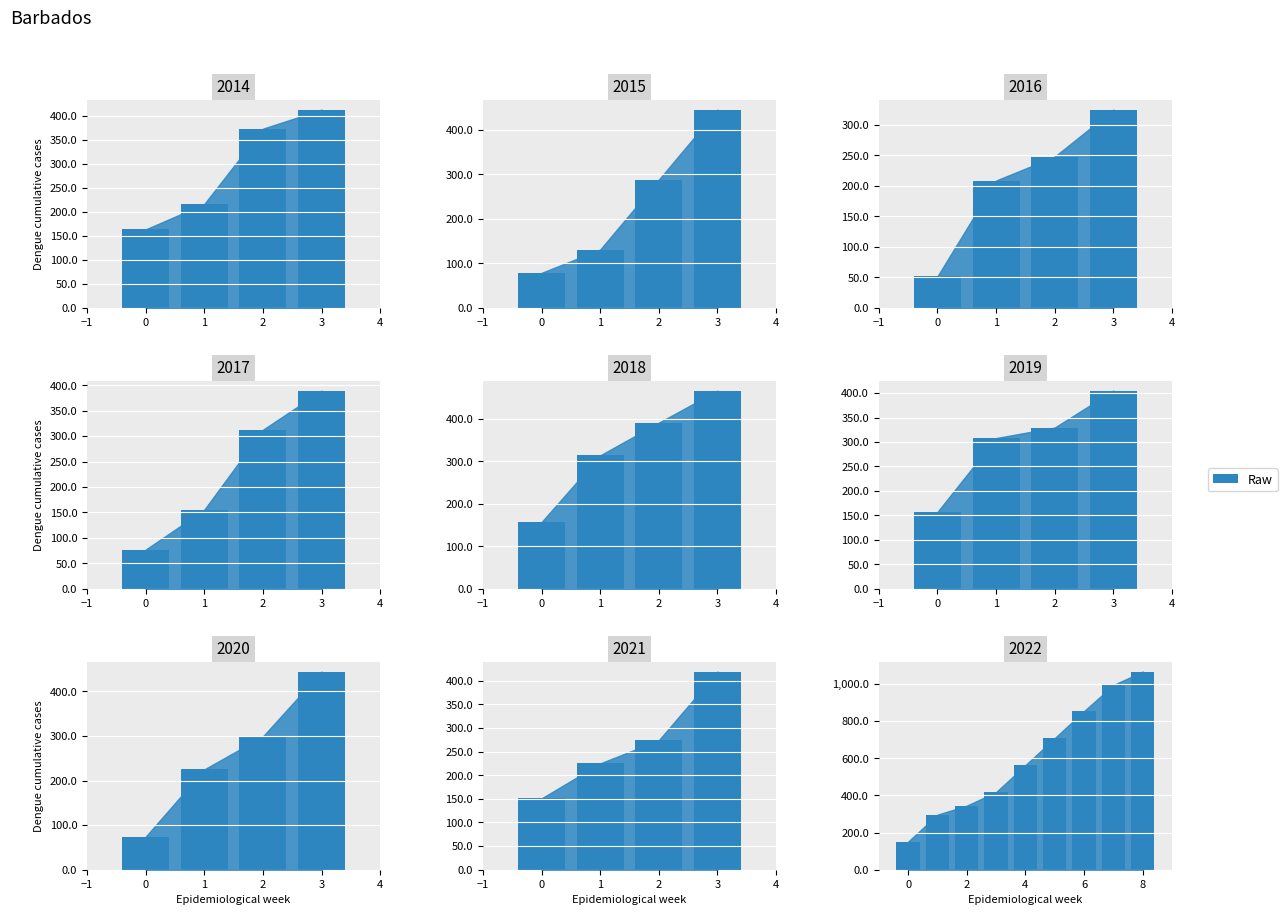

What position from the right is 1?

2